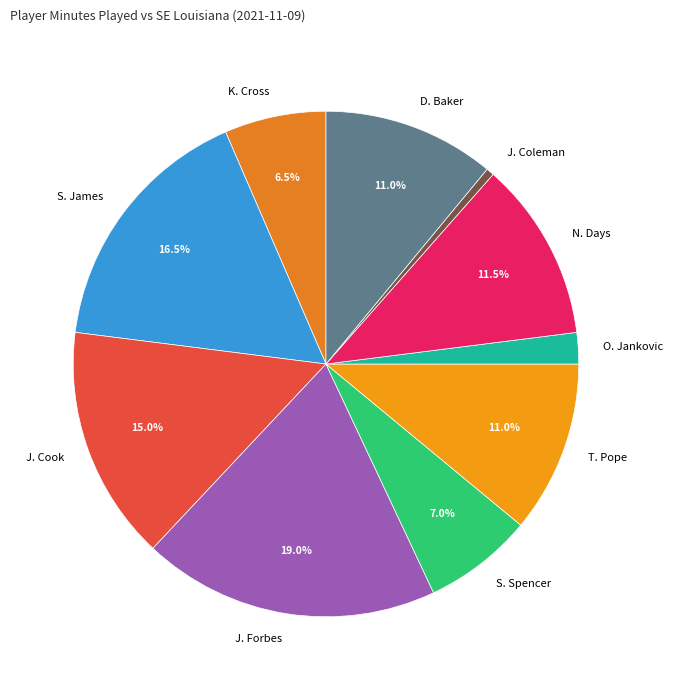

What is the smallest slice in the pie chart?

J. Coleman